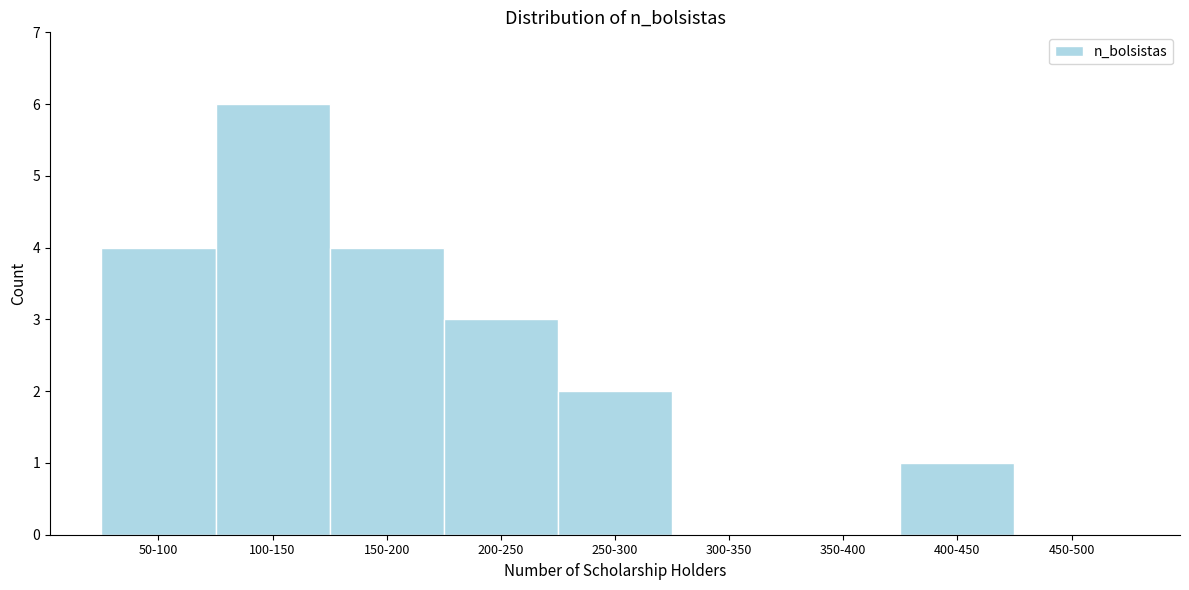

Reading right to left, extract all data points from this chart.

450-500=0	400-450=1	350-400=0	300-350=0	250-300=2	200-250=3	150-200=4	100-150=6	50-100=4